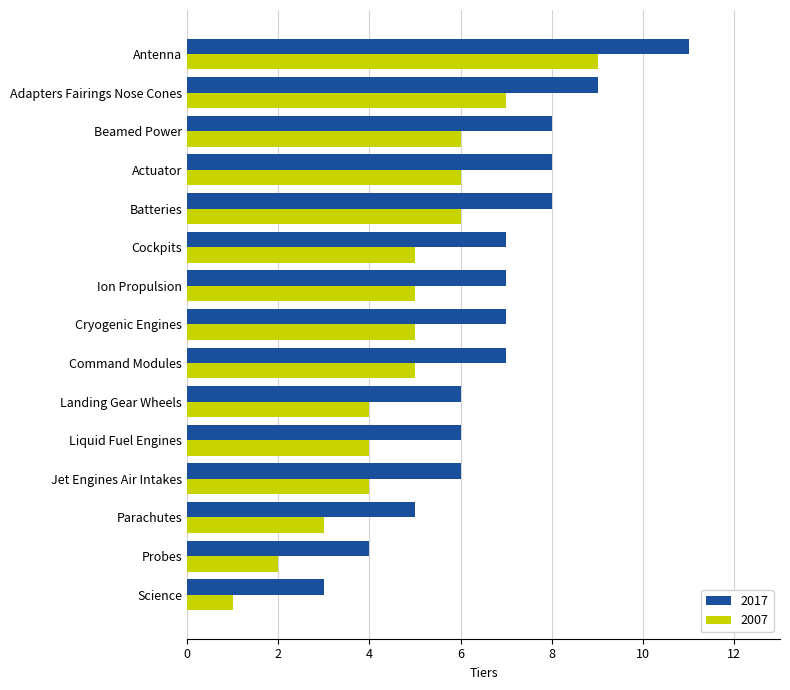

Rank the series at Batteries from highest to lowest value.

2017, 2007